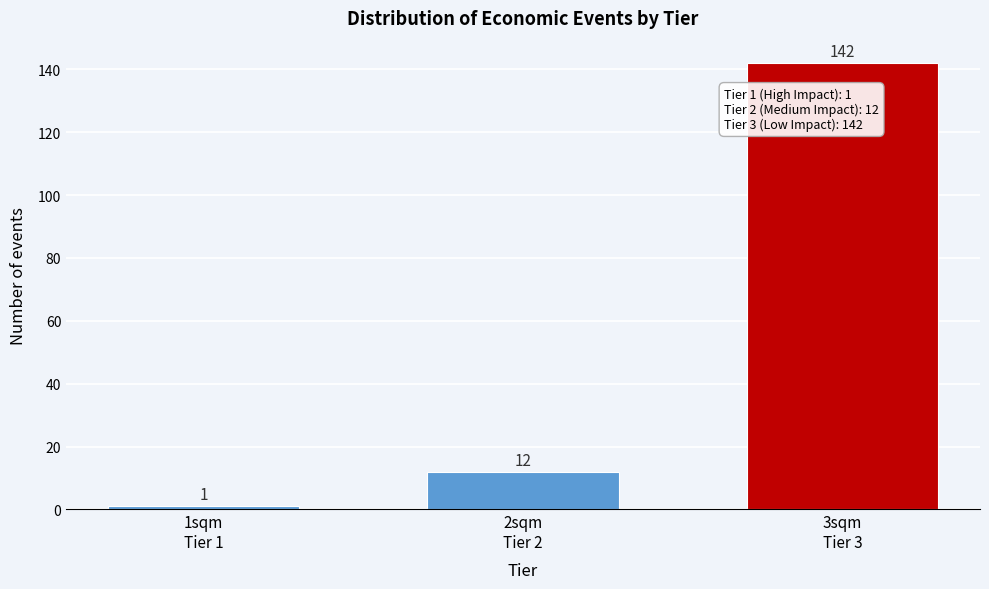

Reading left to right, transcribe all the data shown in this chart.

1	12	142